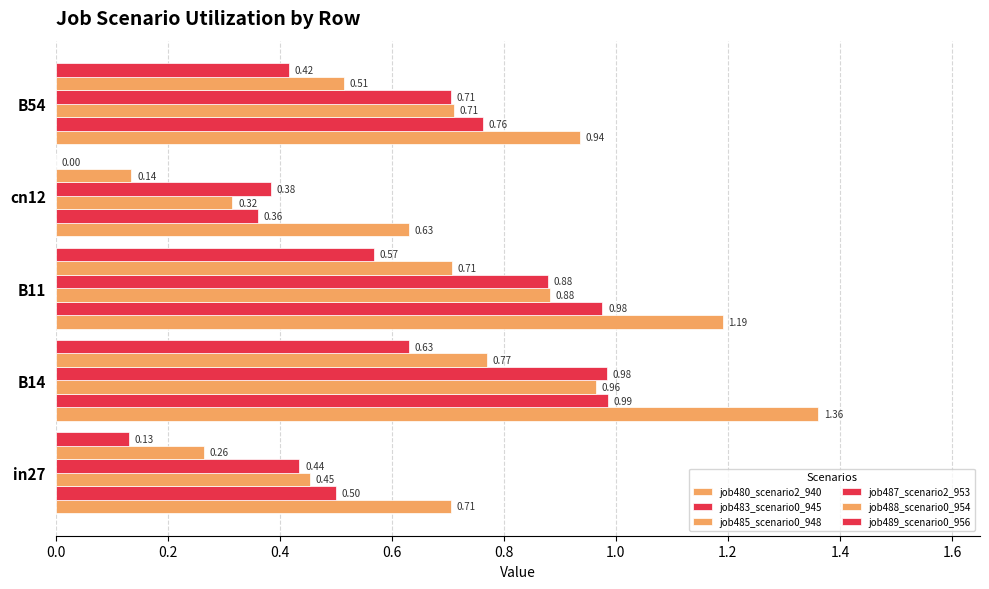

How many values in job489_scenario0_956 are above zero?

4